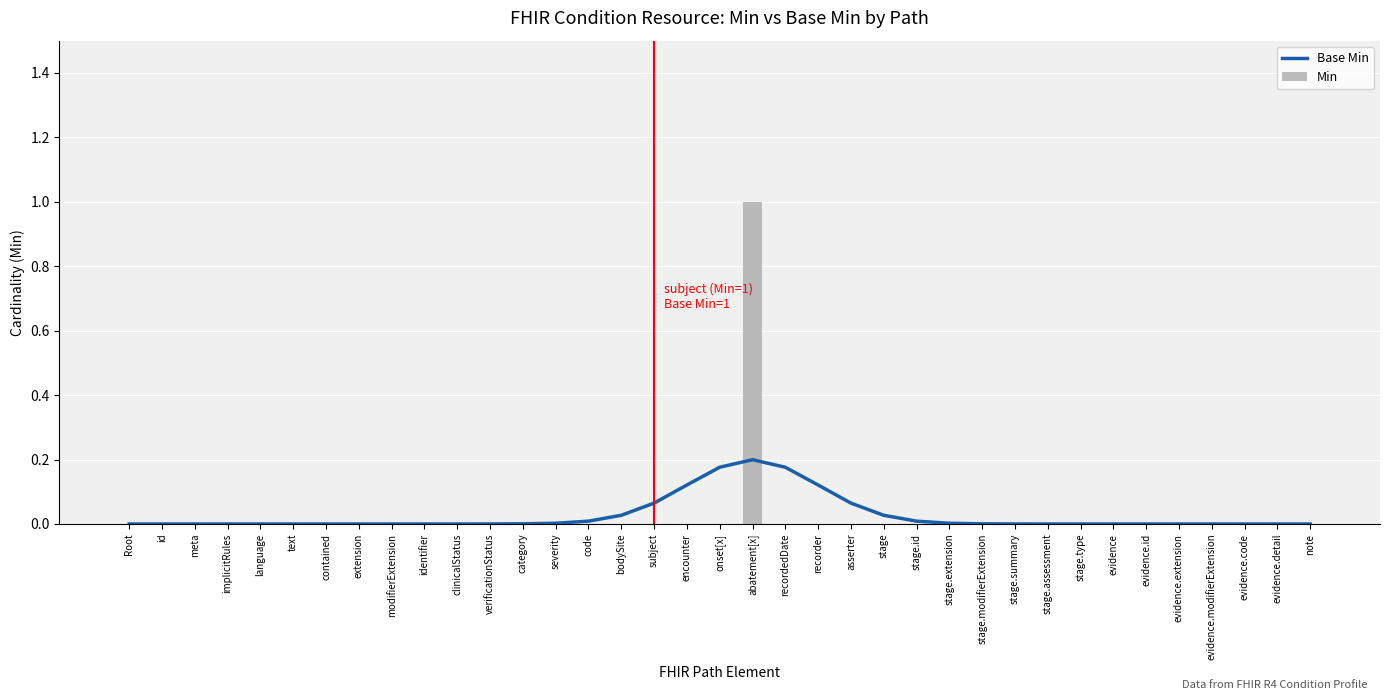

What is the label of the 27th bar from the right?

clinicalStatus